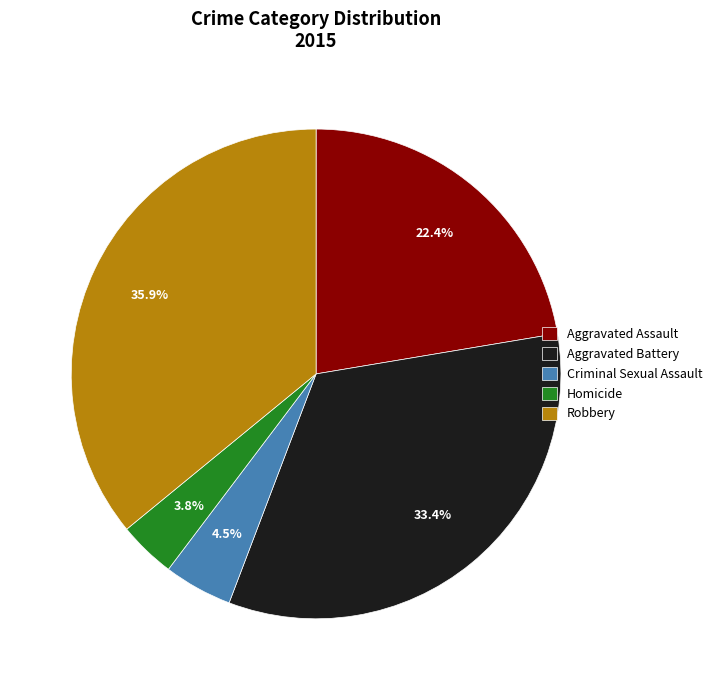

How many slices are in this pie chart?

5